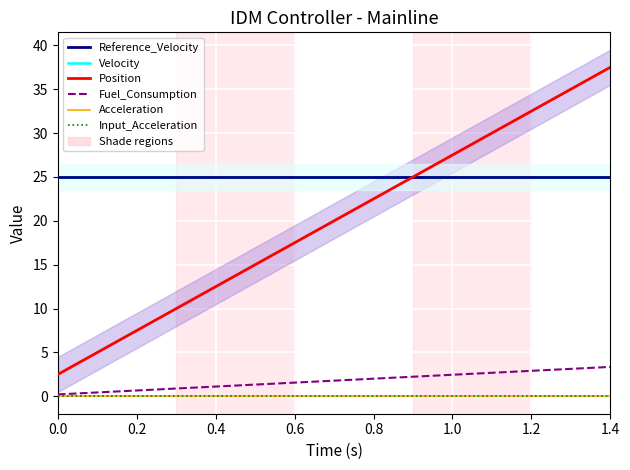

True or false: Position and Reference_Velocity cross at least once.

False